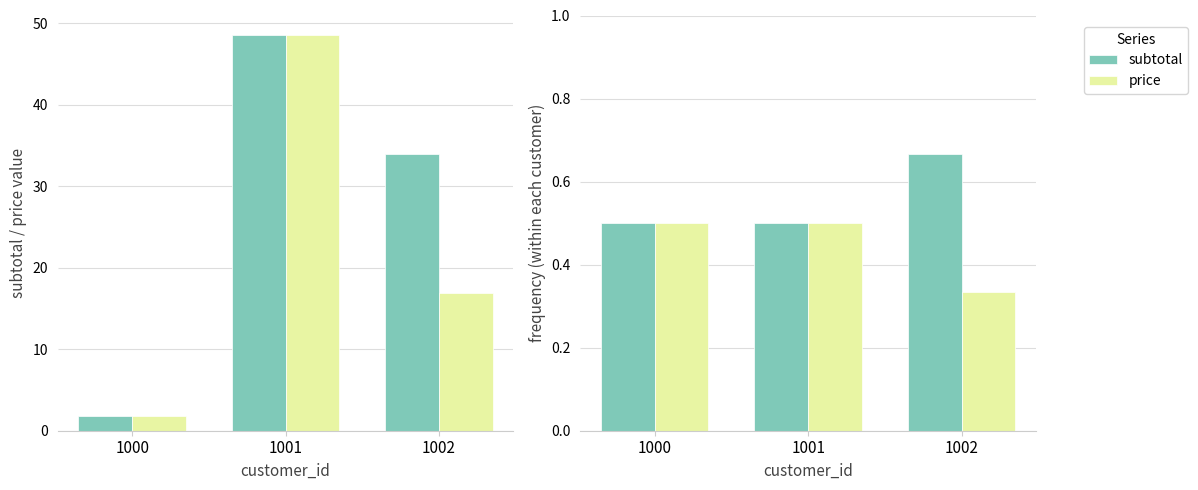

Which category has the lowest value across all series?

1002